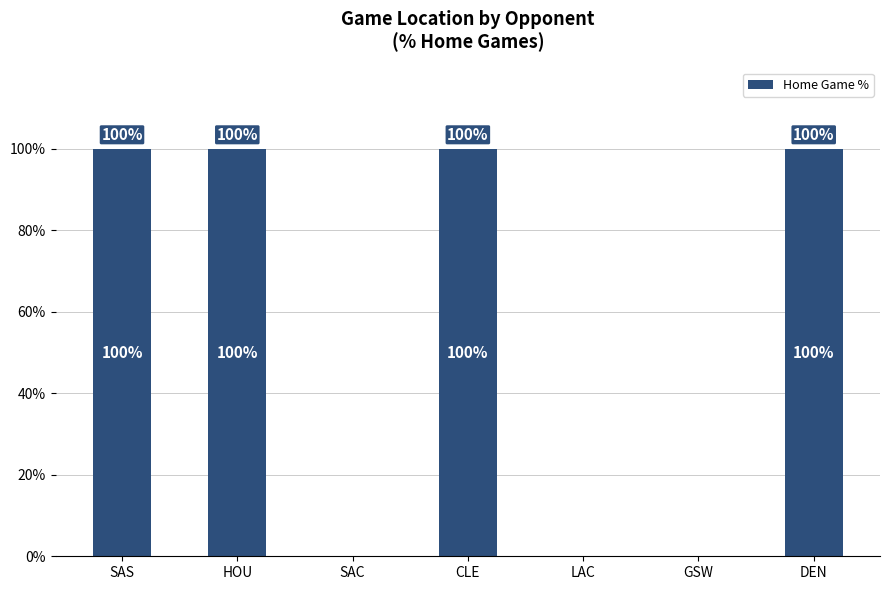

True or false: the data shows 100 at SAS.

True